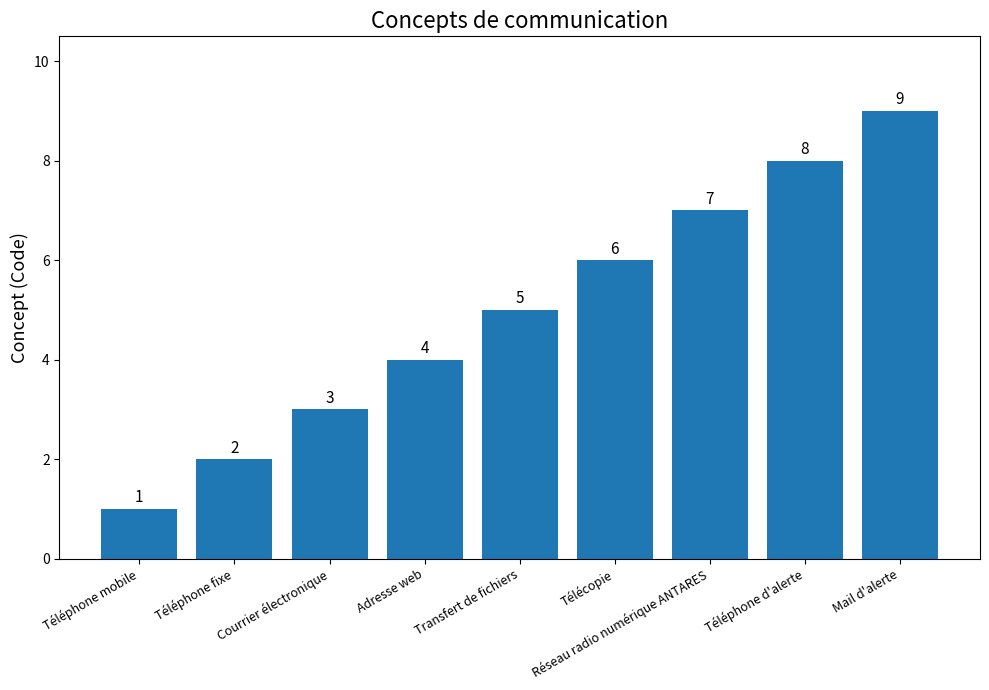

What is the greatest value displayed?

9